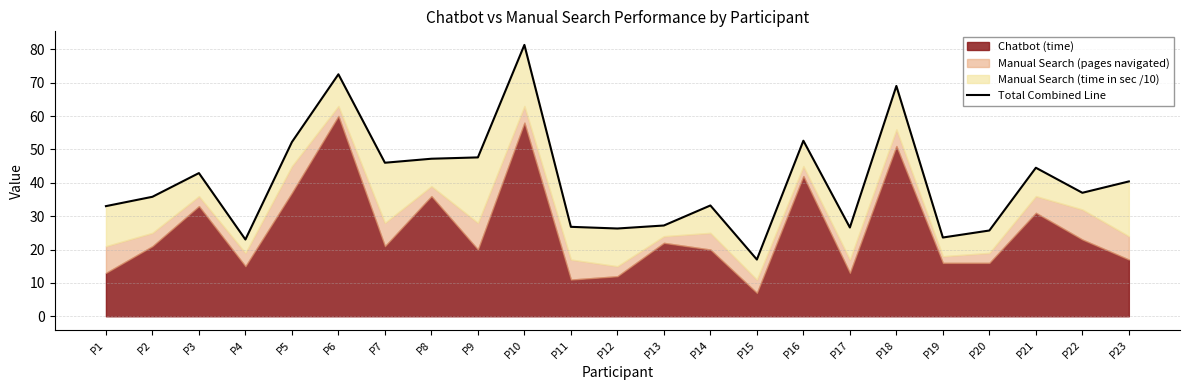

What is the greatest value displayed?

81.3